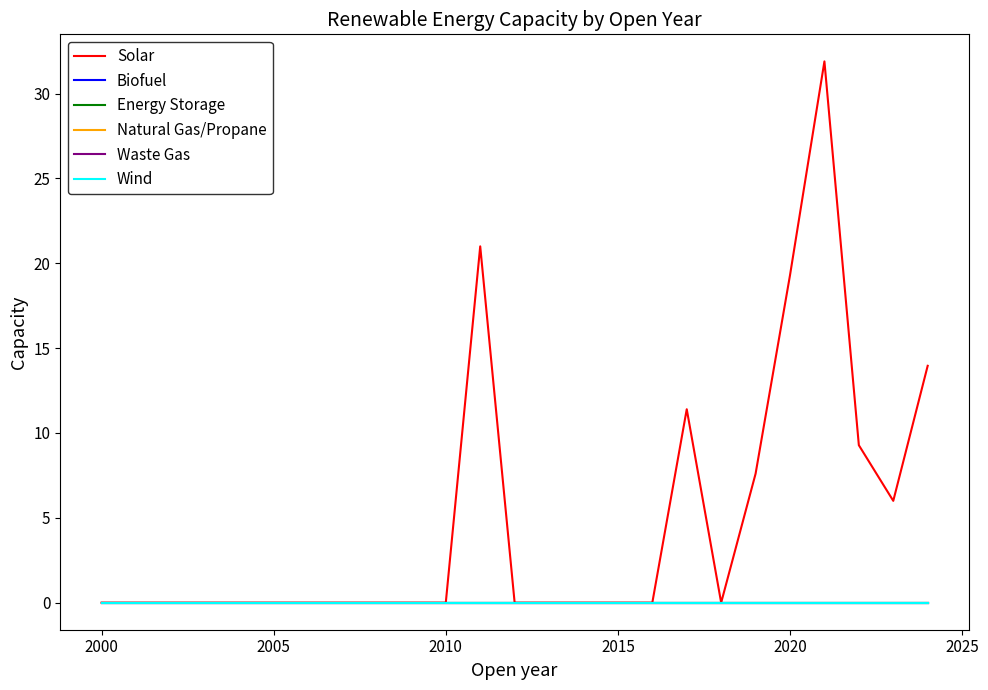

Is this an area chart (filled region under the line)?

No